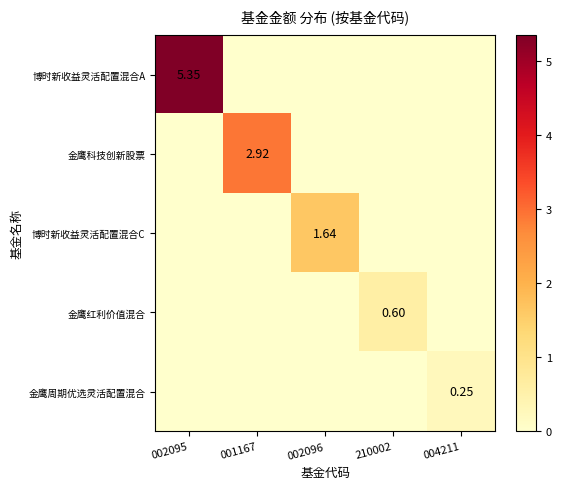

What is the average value of the 金鹰周期优选灵活配置混合 series?

0.1